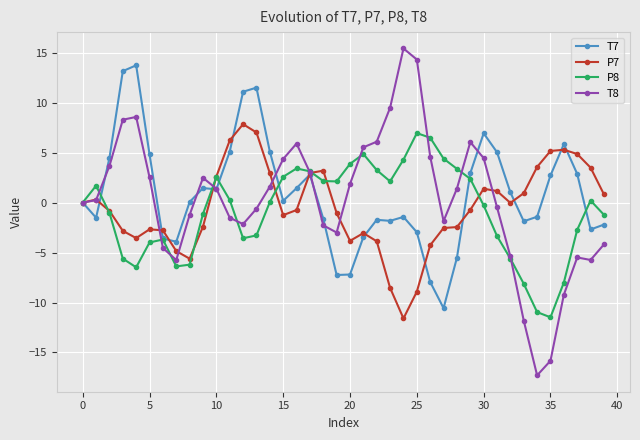

How many distinct data groups are displayed?

4